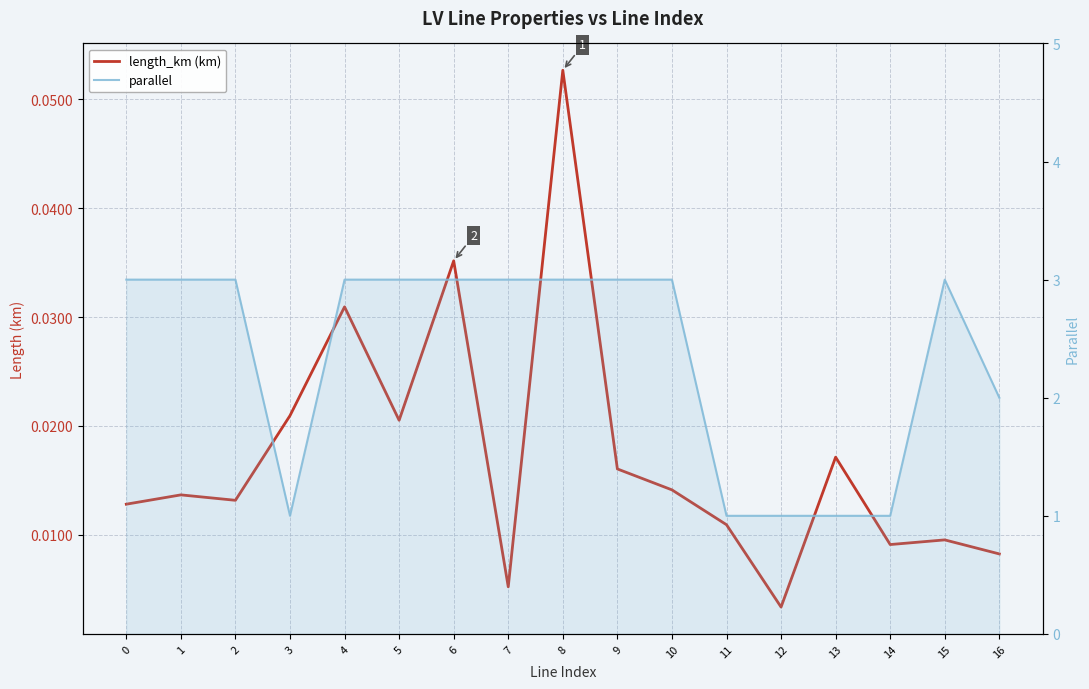

What is the total value across all series at 5?

3.0